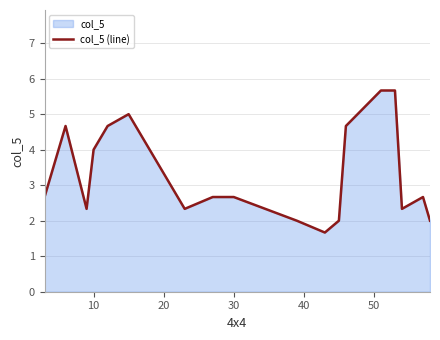

How many data points are above 2?

16